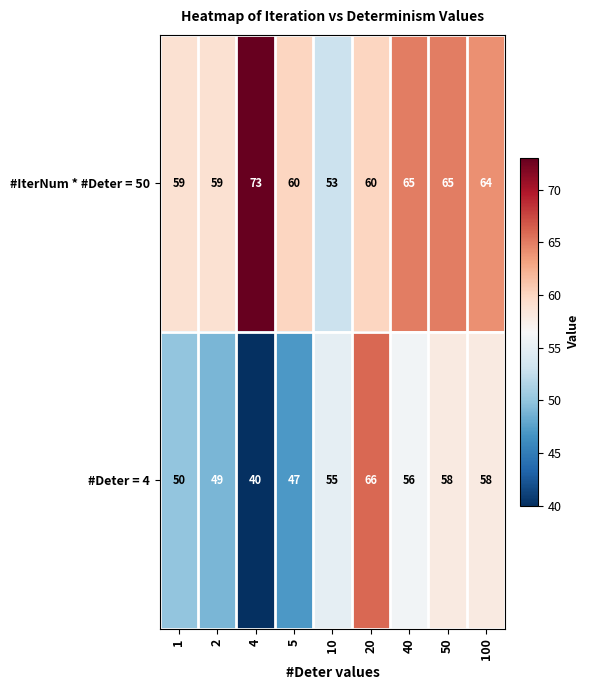

How many data points in #Deter = 4 are less than 55?

4